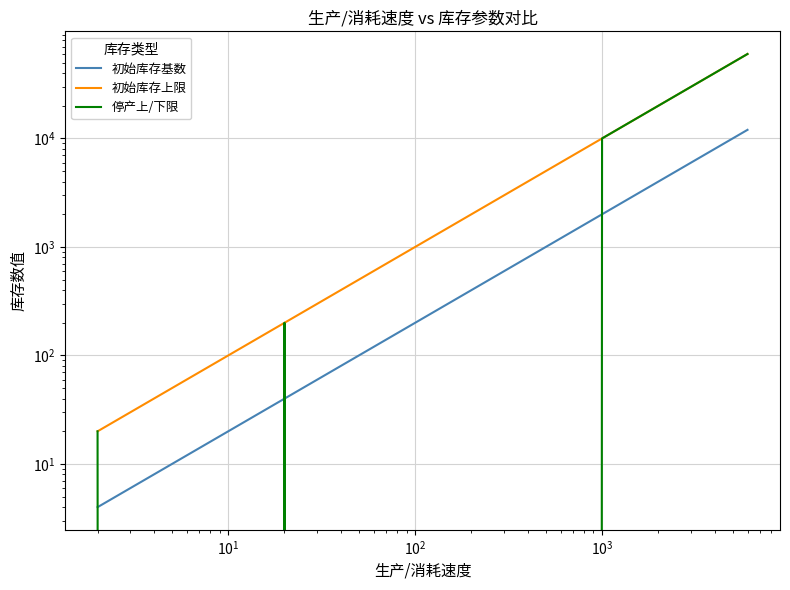

How many data points in 初始库存上限 are less than 4000?

9